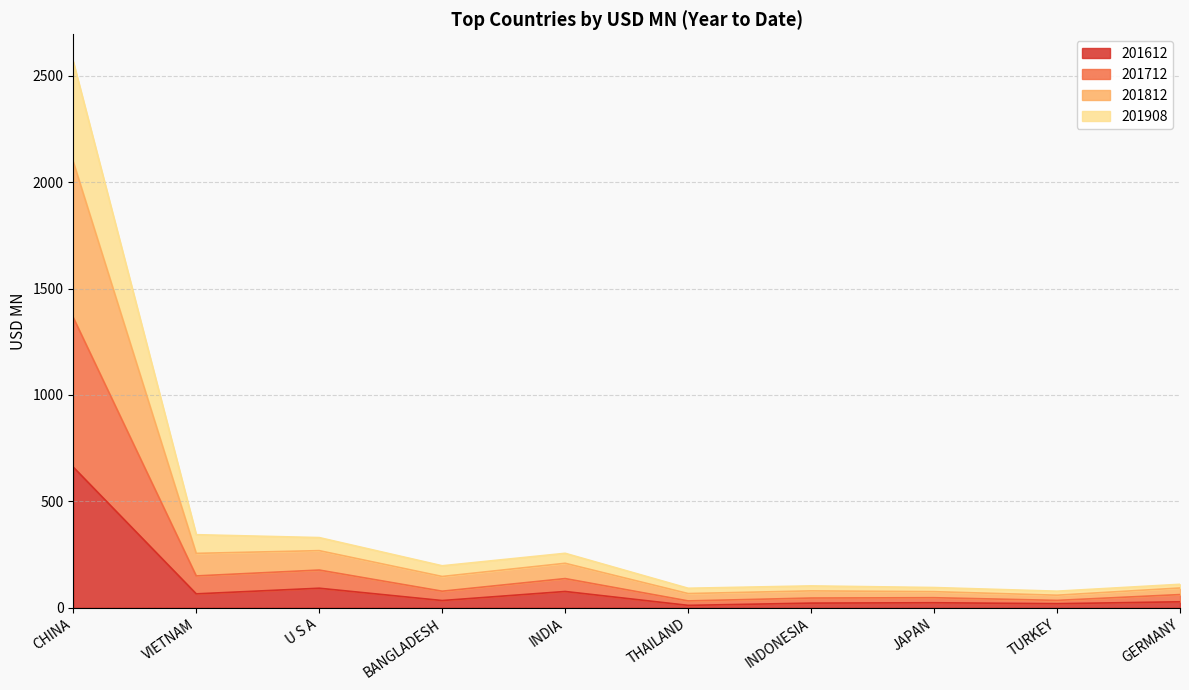

What is the minimum value shown in the chart?

10.9